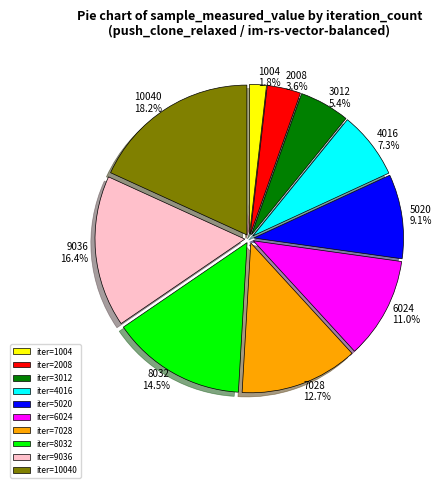

What is the largest slice in the pie chart?

10040